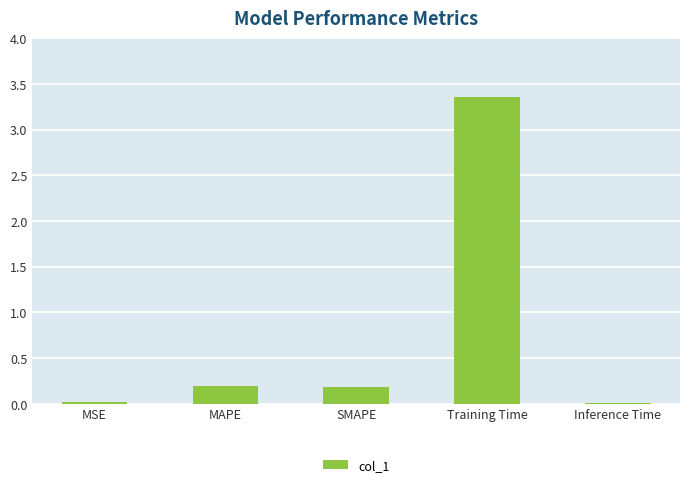

What is the label of the 5th bar from the left?

Inference Time